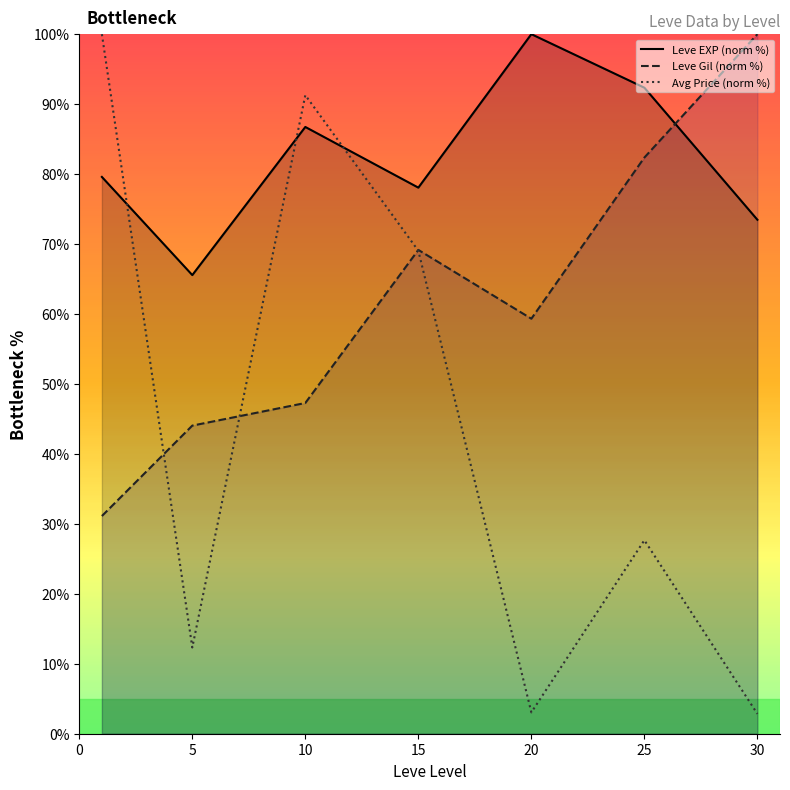

At which label does Leve Gil (norm %) first exceed 59?

15